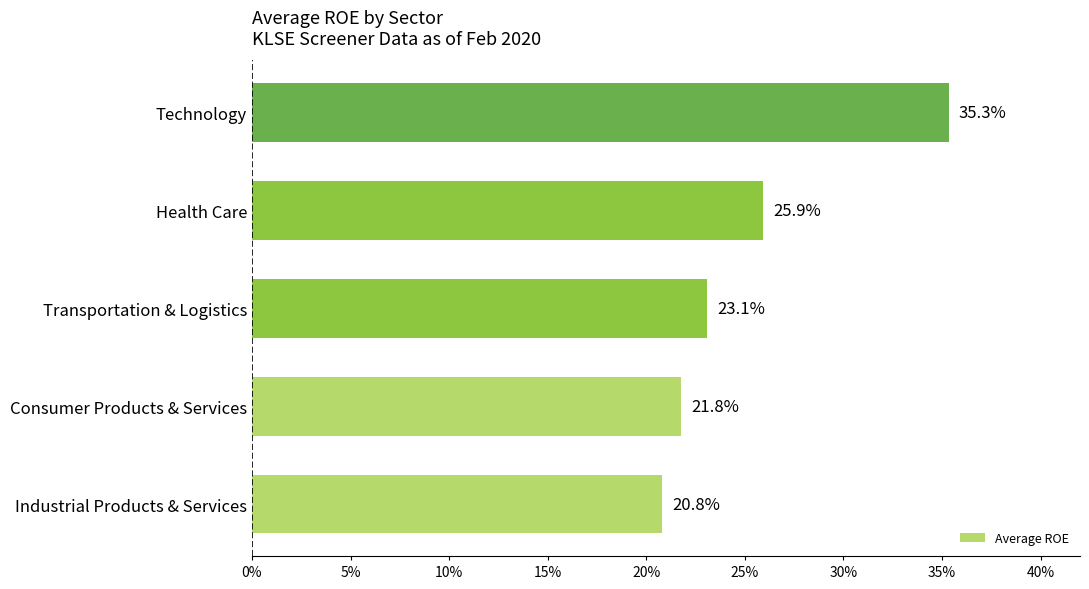

The chart shows a value of 20.8 at Industrial Products & Services. True or false?

True